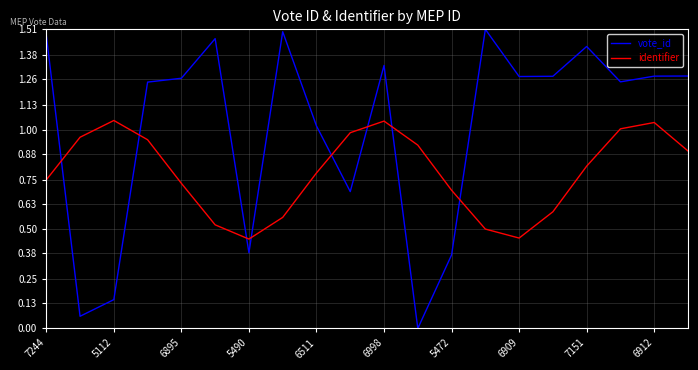

Which series ends up on top after the final intersection of vote_id and identifier?

vote_id